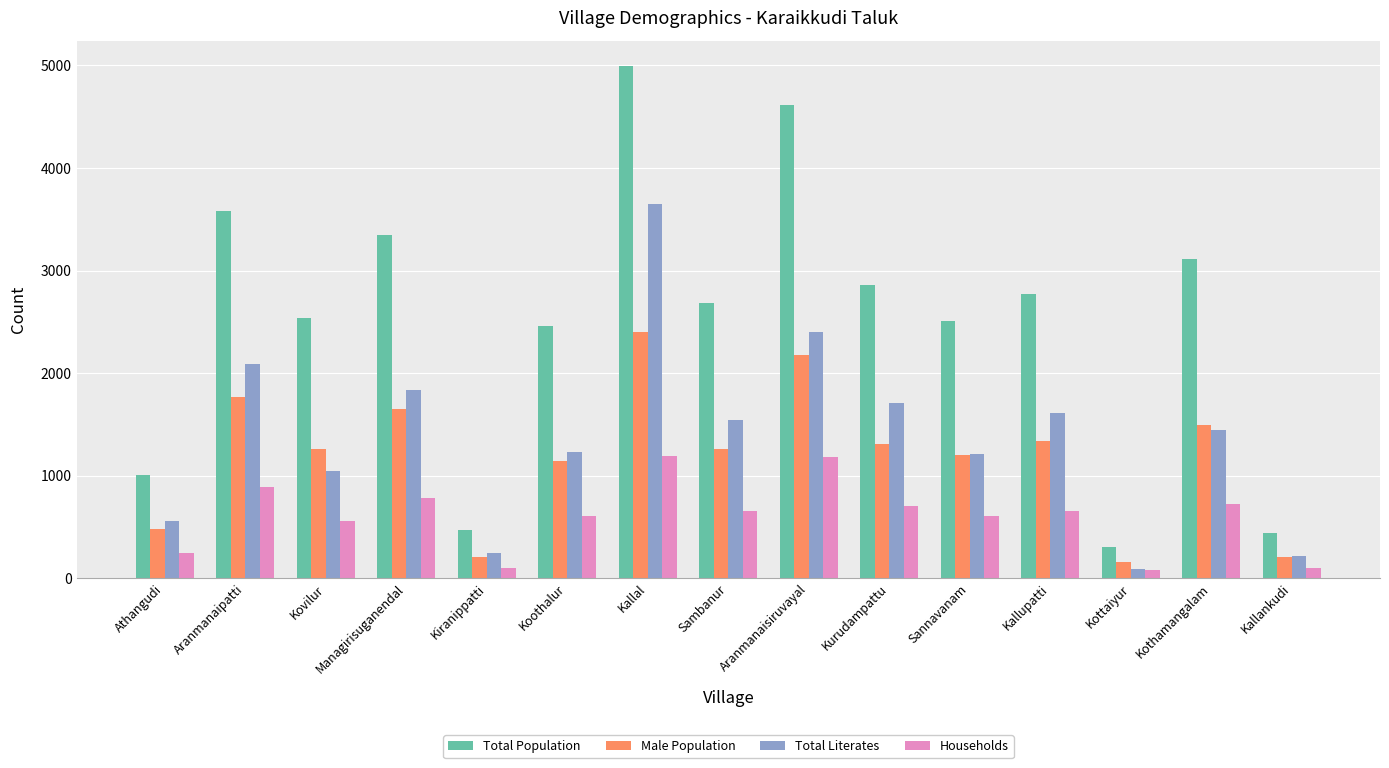

What are all the series names shown in the legend?

Total Population, Male Population, Total Literates, Households